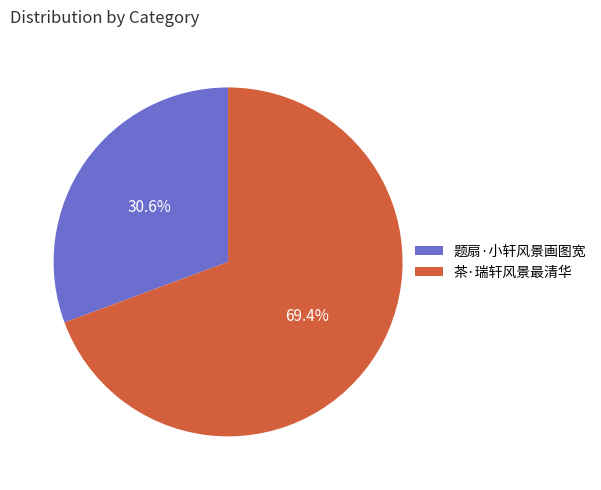

Combined, do 茶·瑞轩风景最清华 and 题扇·小轩风景画图宽 account for over 50%?

Yes